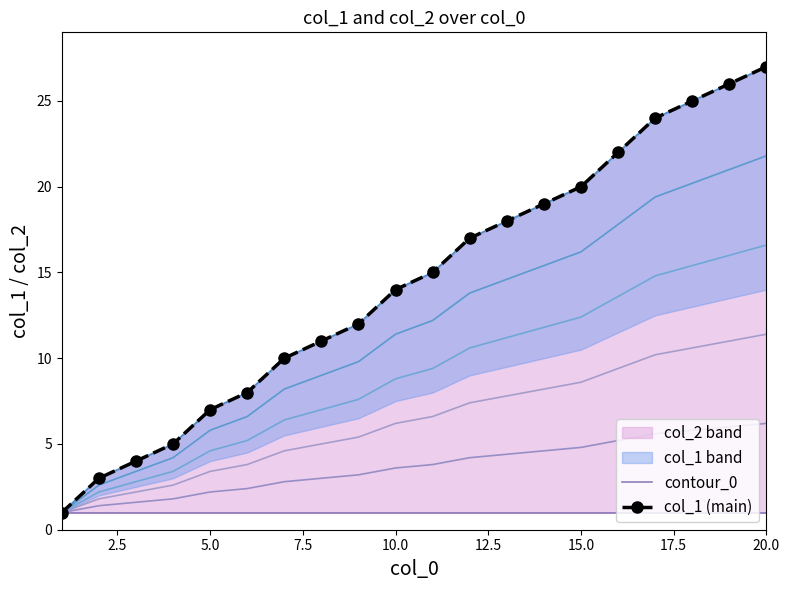

What is the greatest value displayed?

27